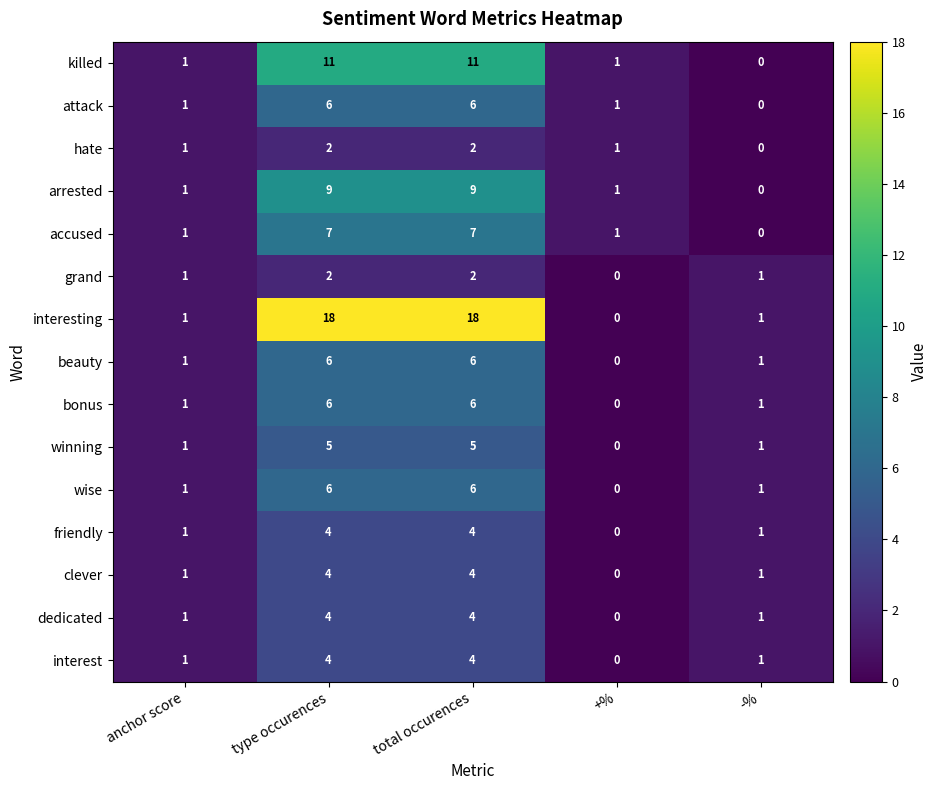

What is the total value across all series at +%?

5